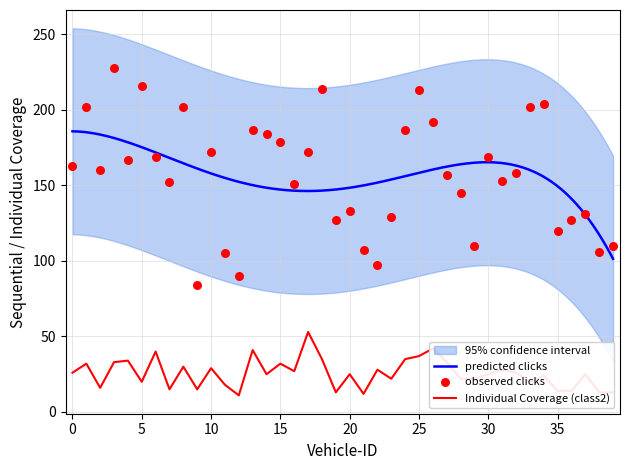

Which series contains the lowest Y value?

Individual Coverage